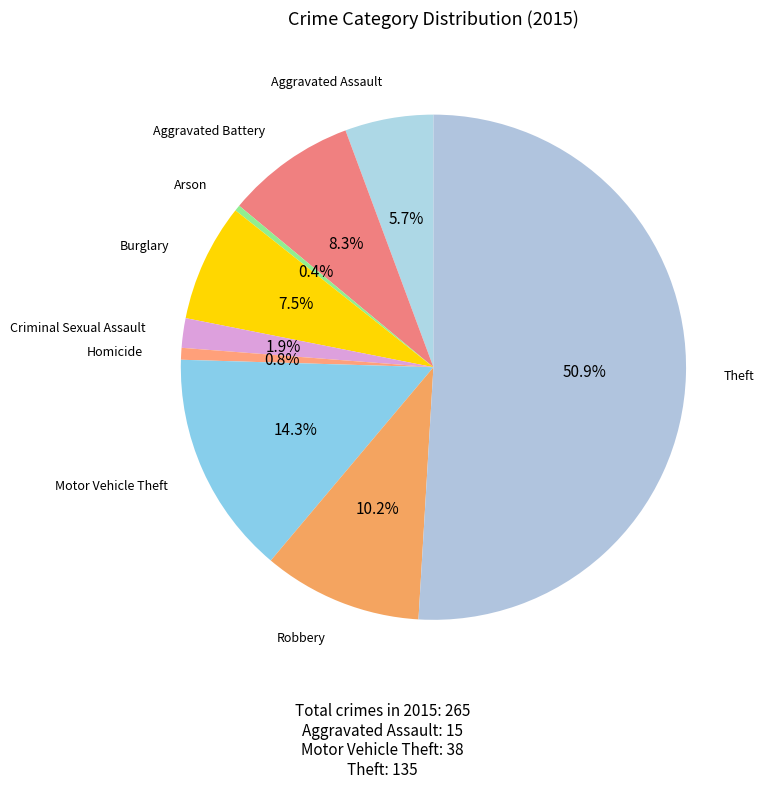

Which category has the smallest portion of the pie?

Arson